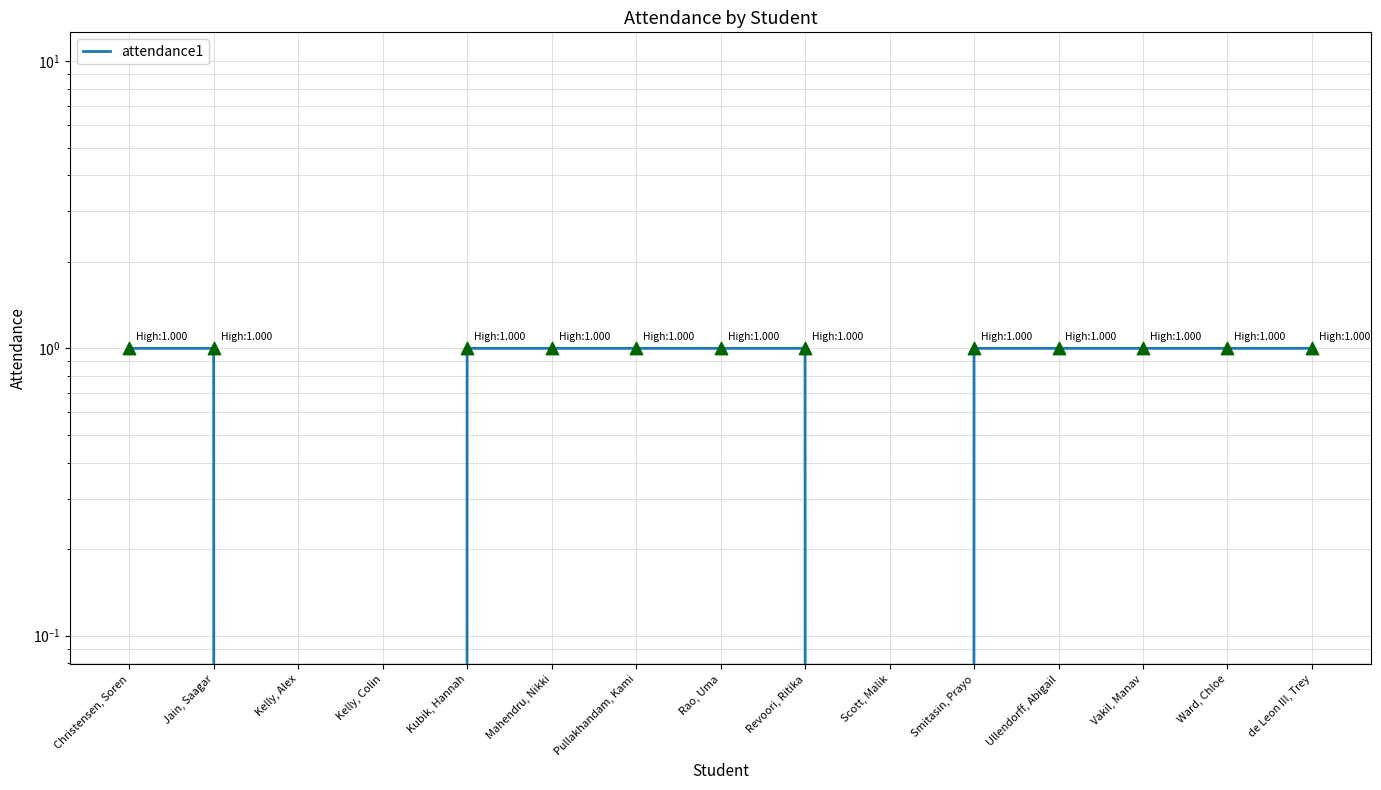

Approximately how many times larger is the value at Christensen, Soren compared to Kubik, Hannah?

1.0